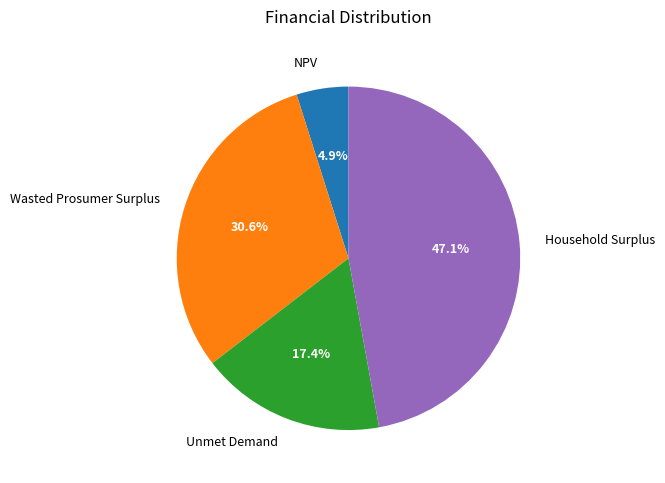

To the nearest percent, what portion does Unmet Demand represent?

17%